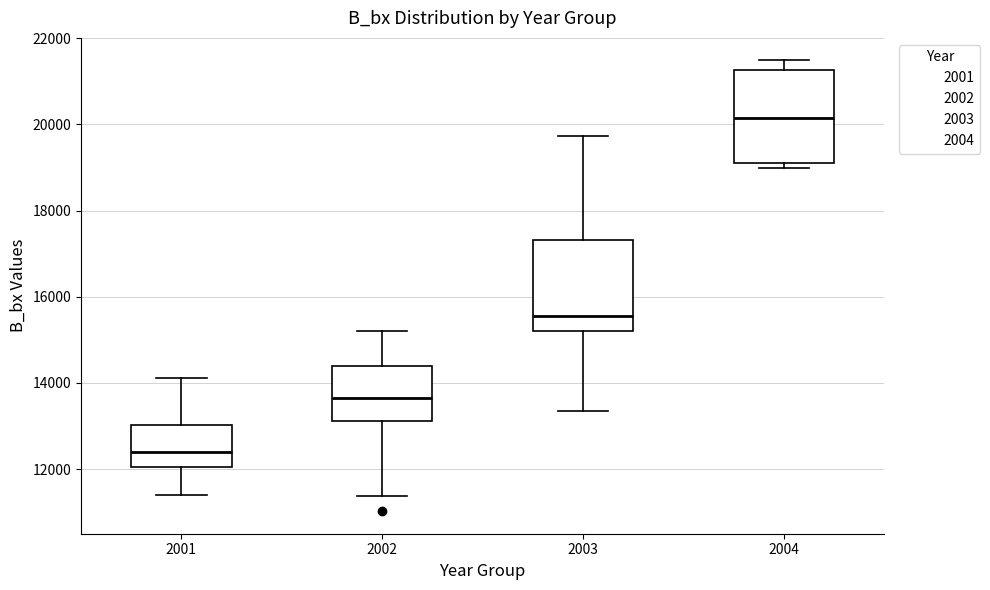

Reading left to right, transcribe this box plot: for each box, give where its median line is, the range the box spans, and where its two whiskers end, as read against the y-axis. The values are not printed on the chart, so give them approximately, as read against the axis.

2001: median 12400, box 12000 to 13000, whiskers 11400 to 14200
2002: median 13600, box 13200 to 14400, whiskers 11400 to 15200
2003: median 15600, box 15200 to 17400, whiskers 13400 to 19800
2004: median 20200, box 19000 to 21200, whiskers 19000 (just below the box's lower edge) to 21400